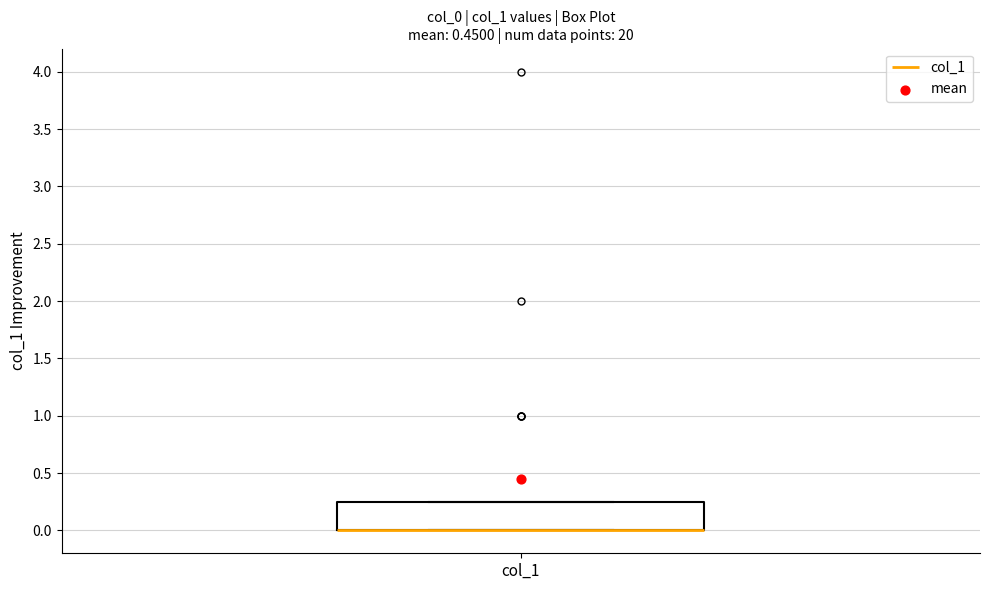

Transcribe this box plot: give where the median line is, the range the box spans, and where the two whiskers end, as read against the y-axis. The values are not printed on the chart, so give them approximately, as read against the axis.

median 0.00 (drawn on the box's lower edge), box 0.00 to 0.25, whiskers 0.00 to 0.25